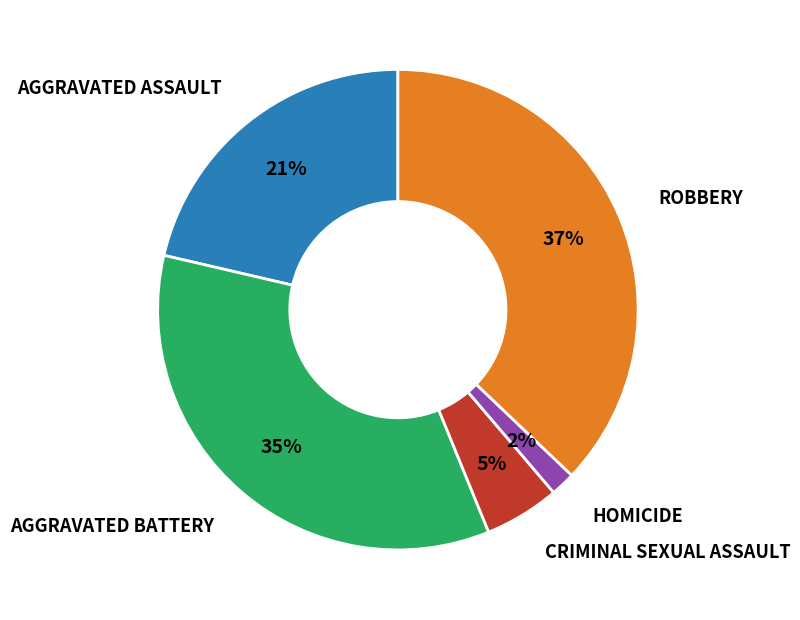

Is there a majority slice in this chart?

No